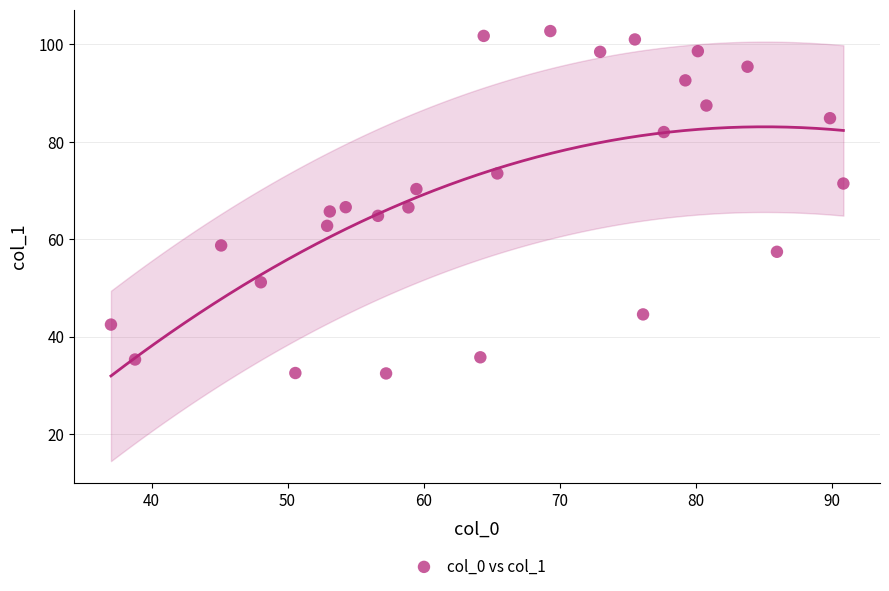

What is the range of Y values (max minus min)?

70.3